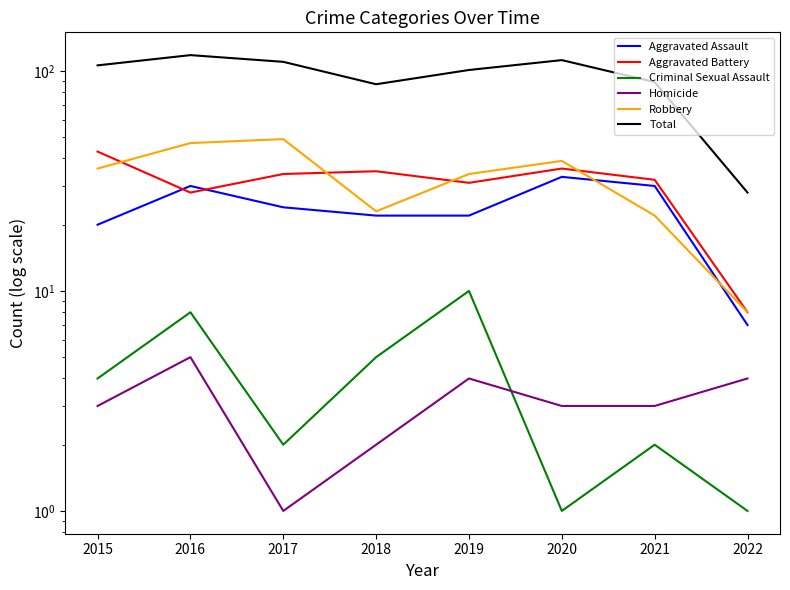

In Homicide, how many points are higher than both neighbors (excluding endpoints)?

2